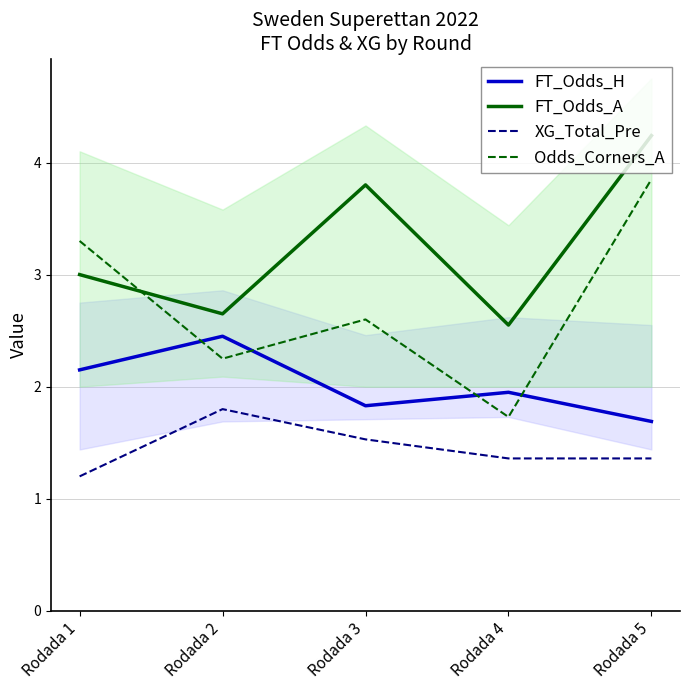

True or false: FT_Odds_A and FT_Odds_H intersect in this chart.

False